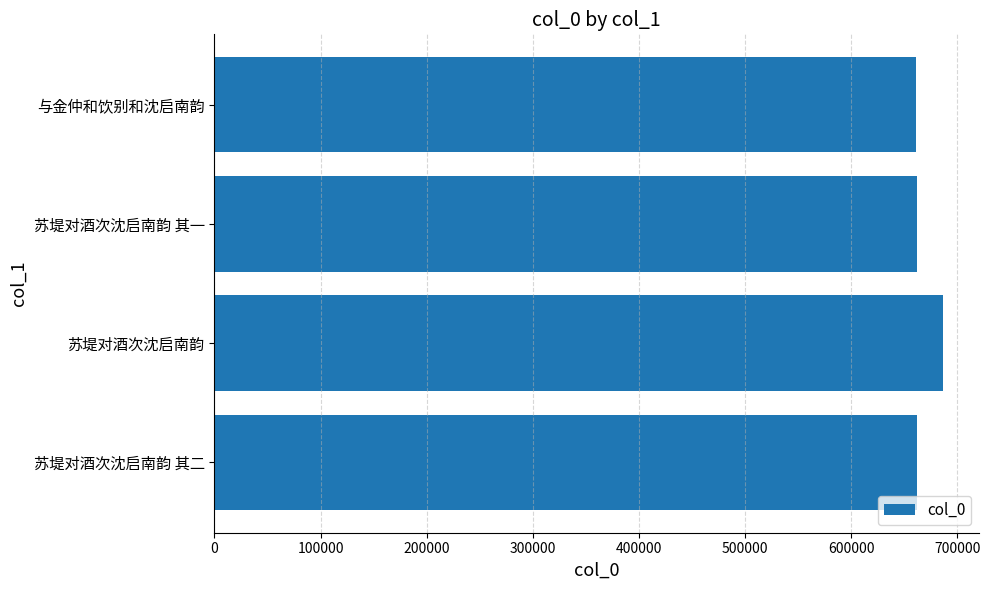

Which category has the highest value across all series?

苏堤对酒次沈启南韵